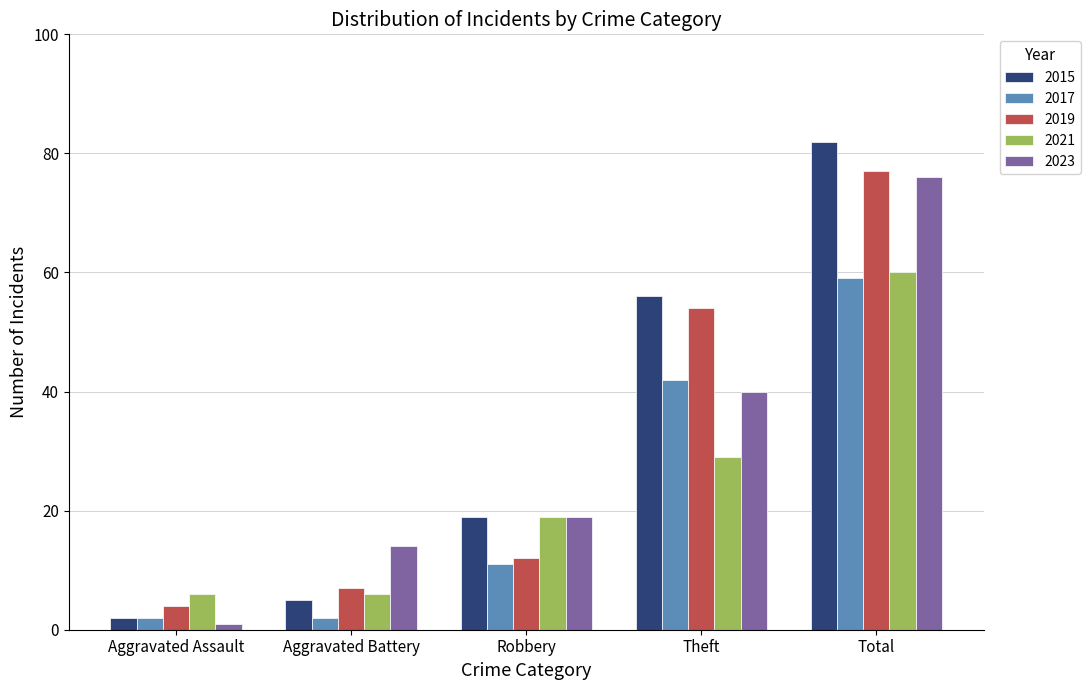

Reading left to right, list all the values displayed in this chart.

2015: 2	5	19	56	82
2017: 2	2	11	42	59
2019: 4	7	12	54	77
2021: 6	6	19	29	60
2023: 1	14	19	40	76